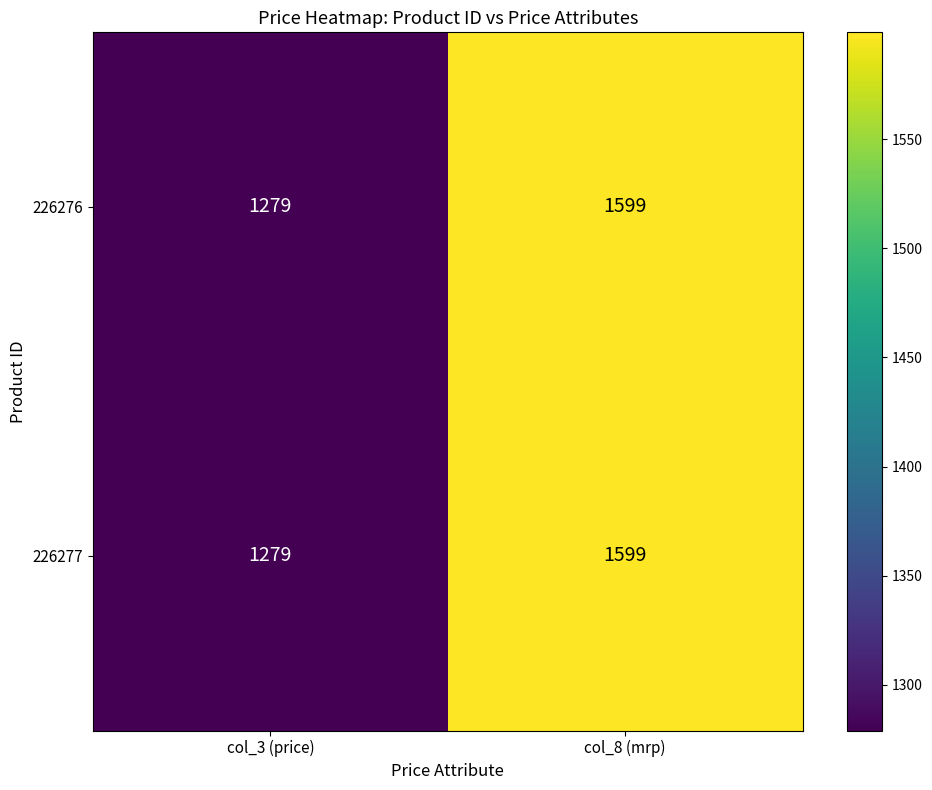

At which label is 226276 closest to 1439?

col_3 (price)